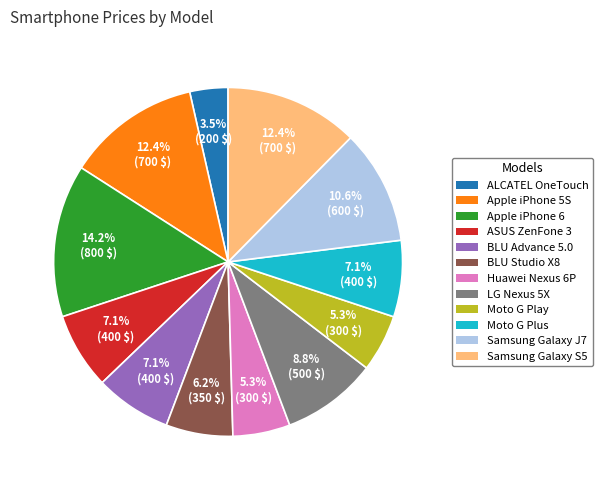

True or false: Samsung Galaxy S5 accounts for 3% of the total.

False